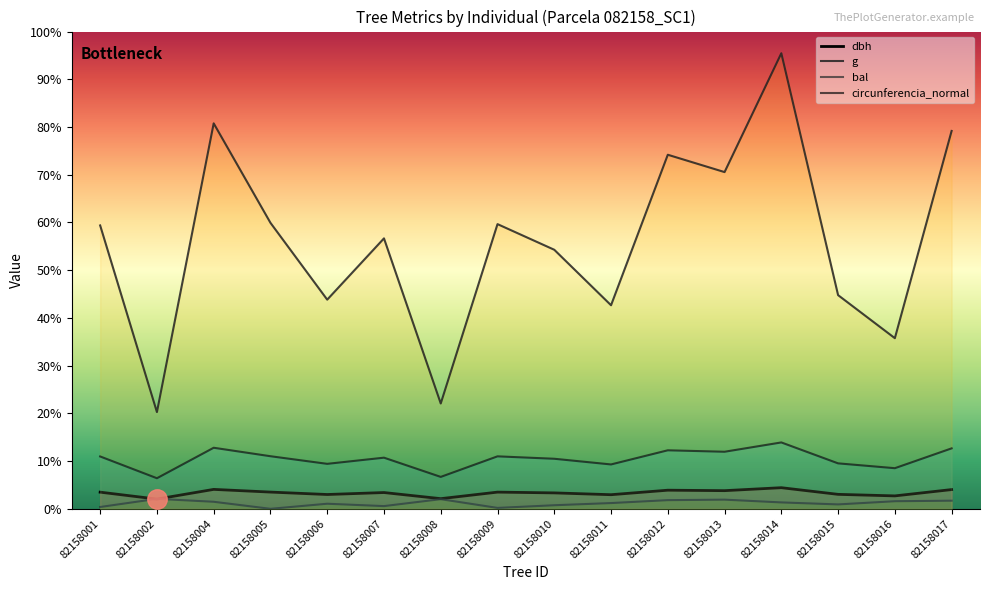

Reading left to right, list all the values displayed in this chart.

dbh: 21.6	12.7	25.2	21.8	18.6	21.1	13.2	21.7	20.7	18.4	24.2	23.6	27.4	18.8	16.8	25.0
g: 368.1	125.7	500.7	371.5	271.7	351.3	136.8	369.8	336.5	264.5	460.0	437.4	591.8	277.6	221.7	490.9
bal: 2.4	13.0	9.2	0.0	6.6	3.5	12.5	1.2	4.7	7.5	11.3	11.9	8.3	5.7	9.9	10.6
circunferencia_normal: 68.0	39.7	79.3	68.3	58.4	66.4	41.5	68.2	65.0	57.6	76.0	74.1	86.2	59.1	52.8	78.5